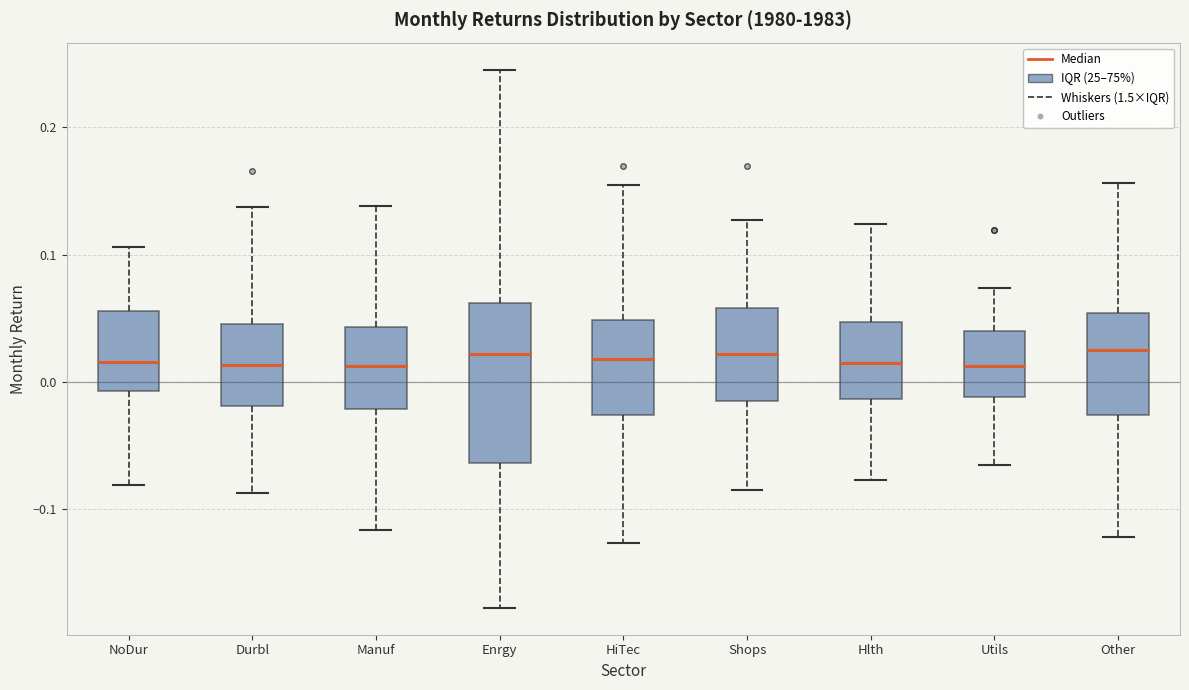

Where does the lower whisker of the box for Other end on the y-axis? The values are not printed on the chart, so give them approximately, as read against the axis.

-0.12